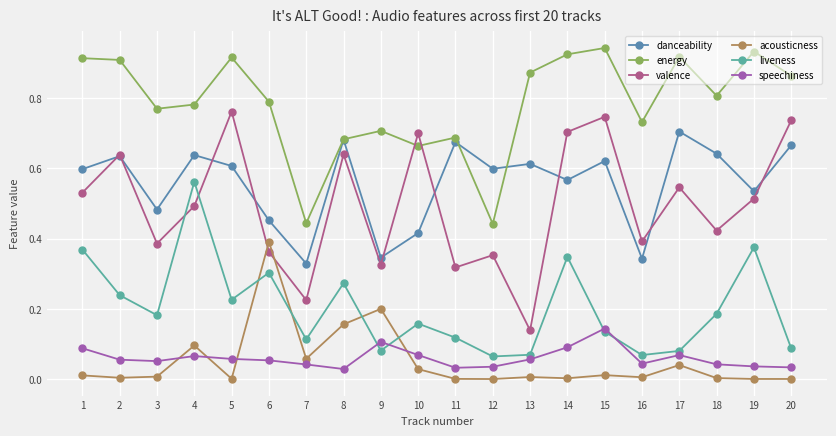

How many energy values are between 0 and 1?

20